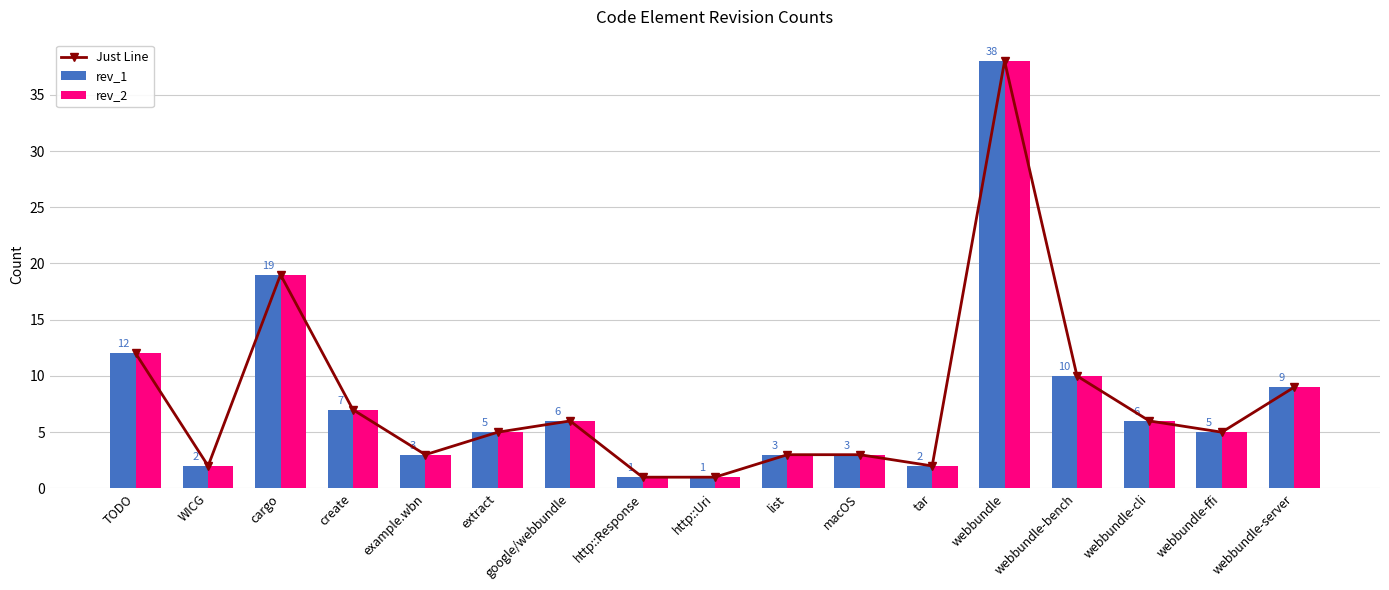

Does the chart contain any negative values?

No